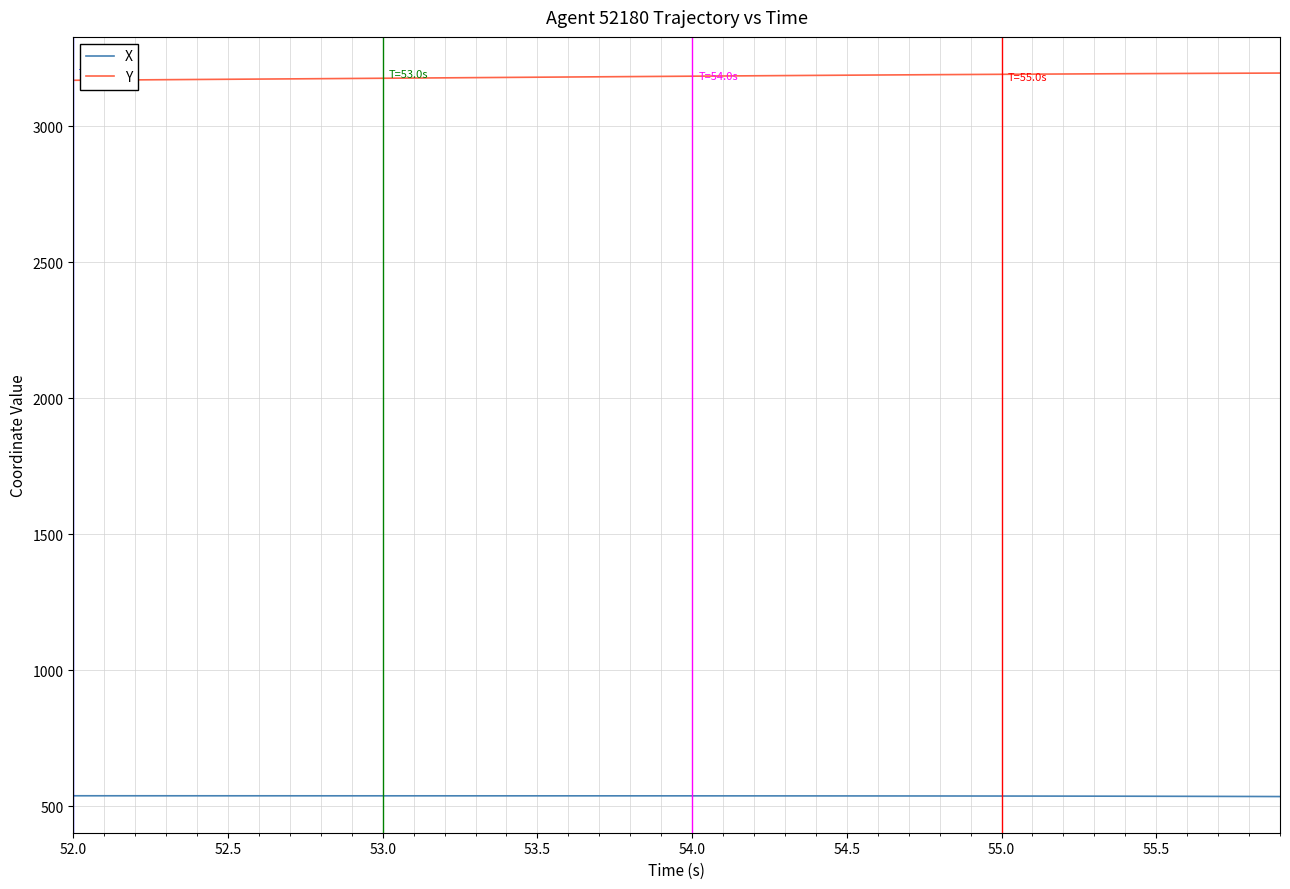

Which series has the largest total across all categories?

Y